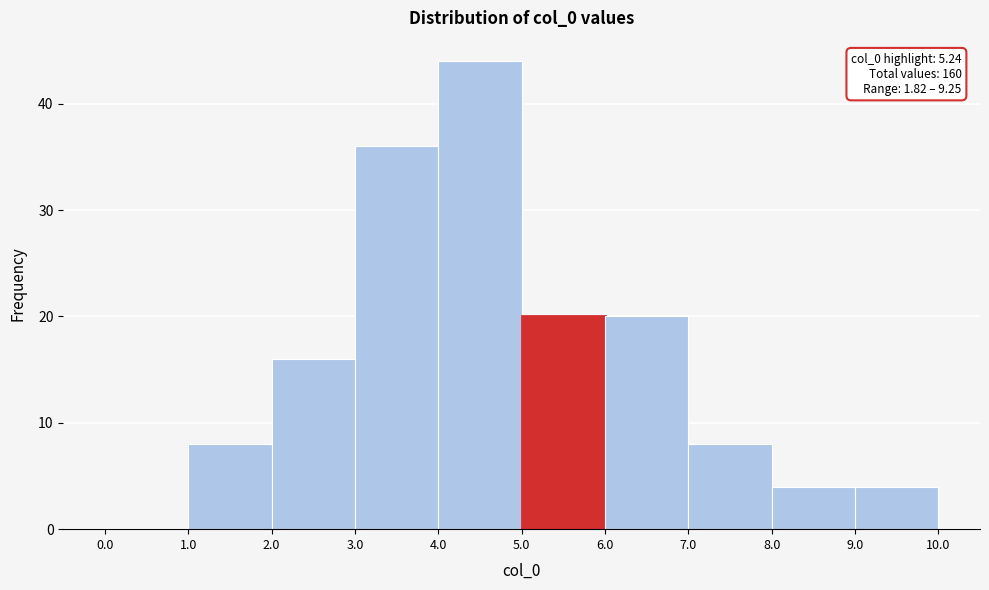

Over which range of the x-axis is the bar tallest?

4.0 to 5.0